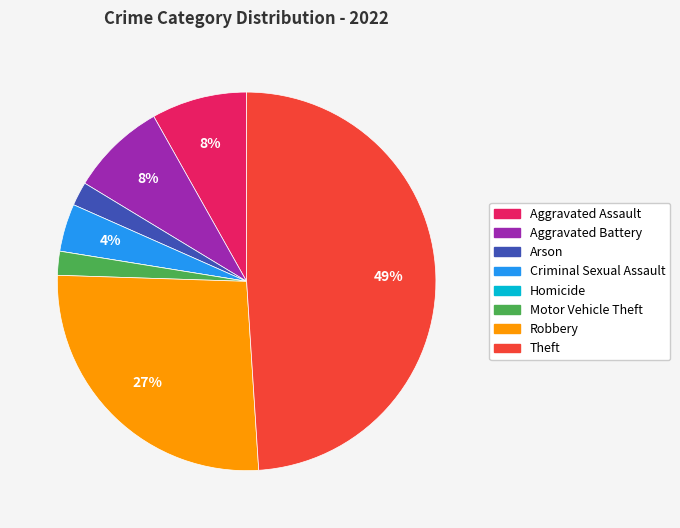

Is Arson the majority of the pie?

No